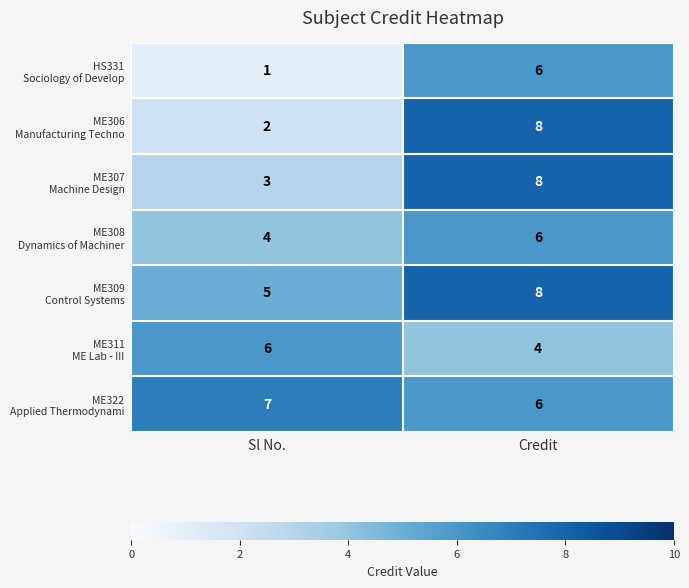

What is the spread (max minus min) of values at Sl No.?

6